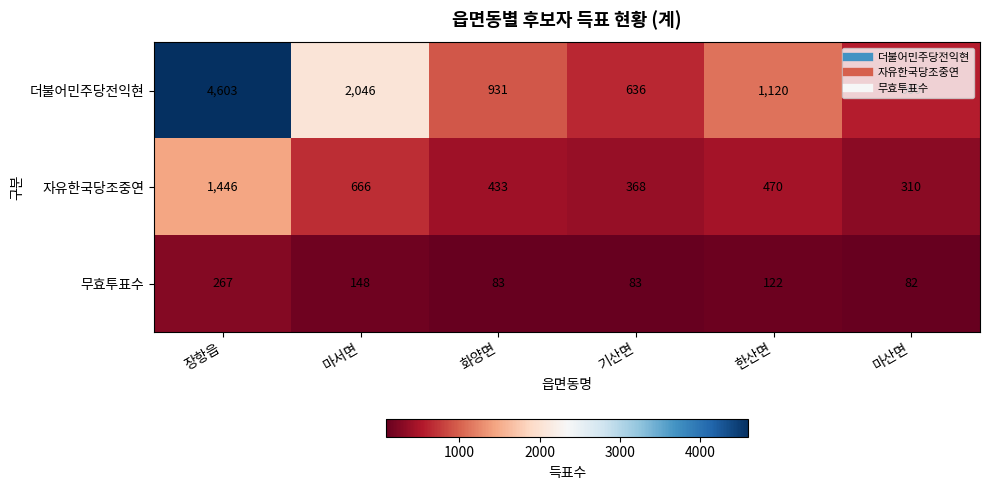

Which series has the widest spread of values?

더불어민주당전익현